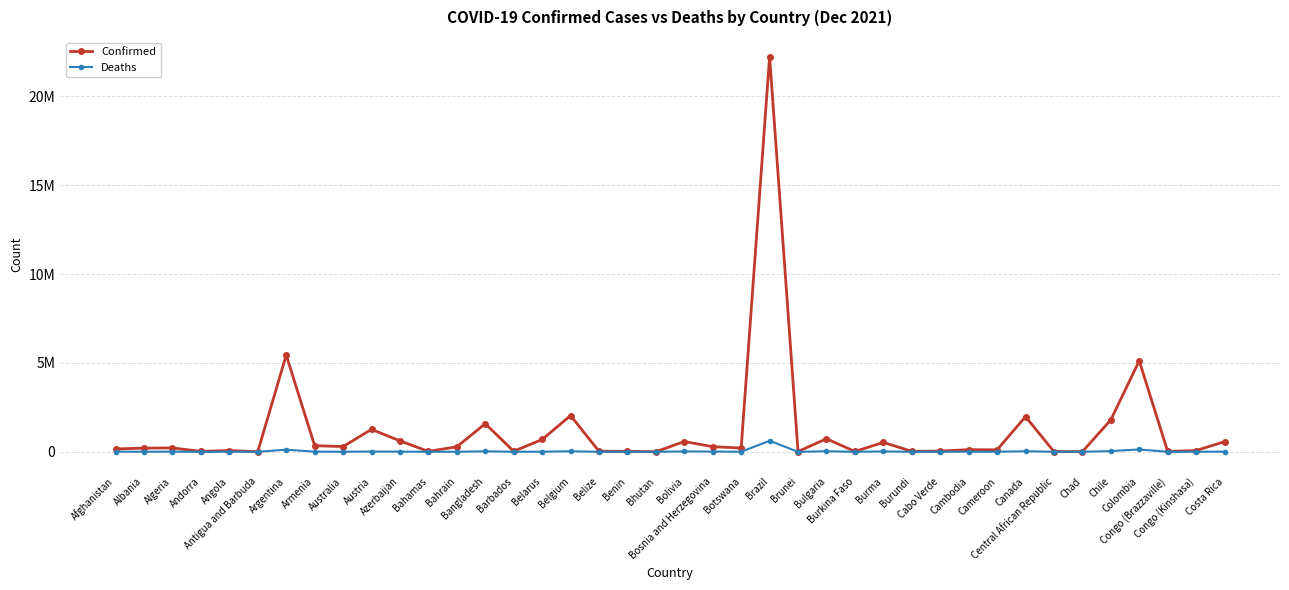

What is the total value across all series at Andorra?

21869